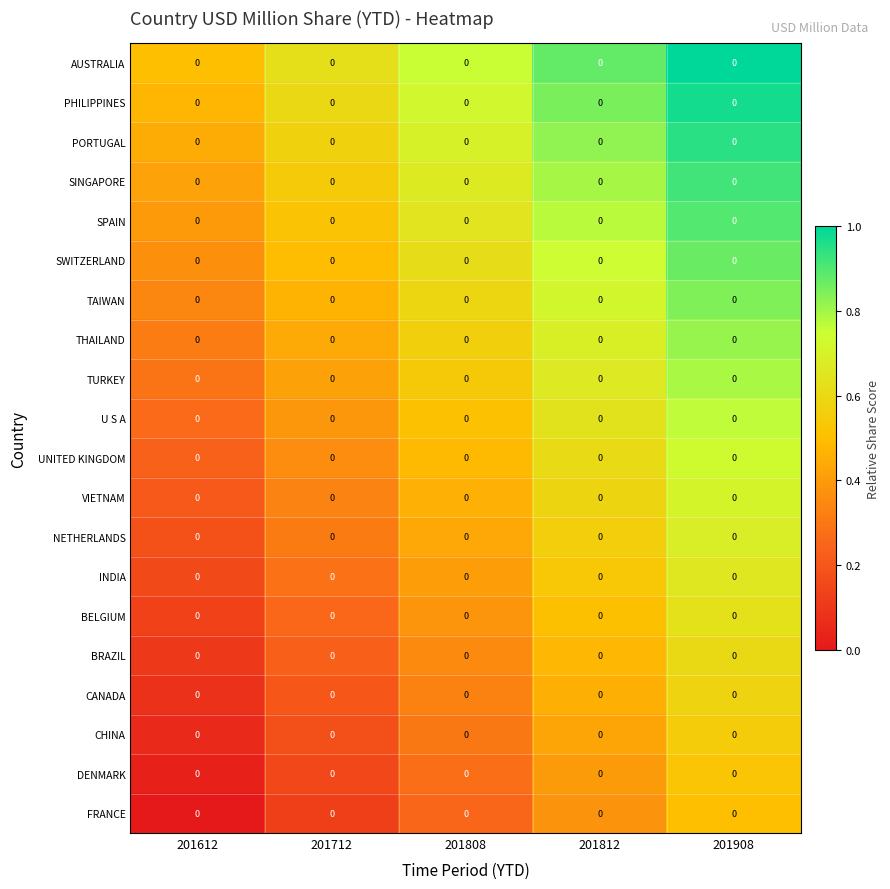

At which category is the sum across all series the highest?

201908